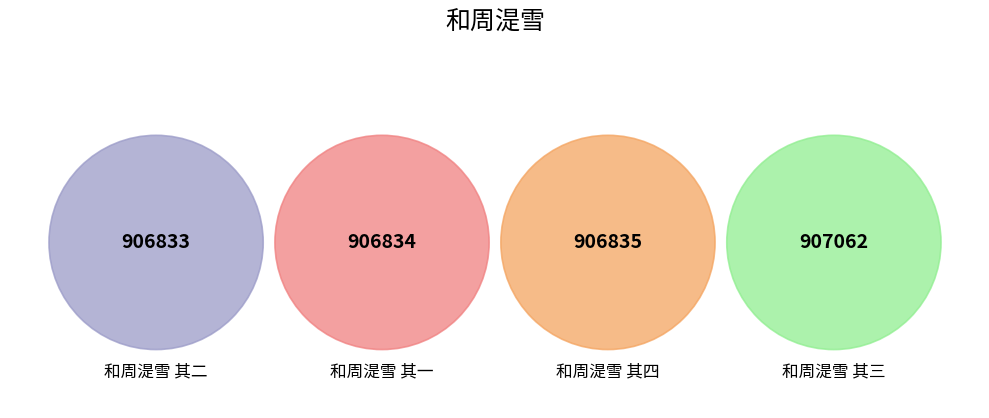

True or false: 和周湜雪 其一 accounts for 25% of the total.

True